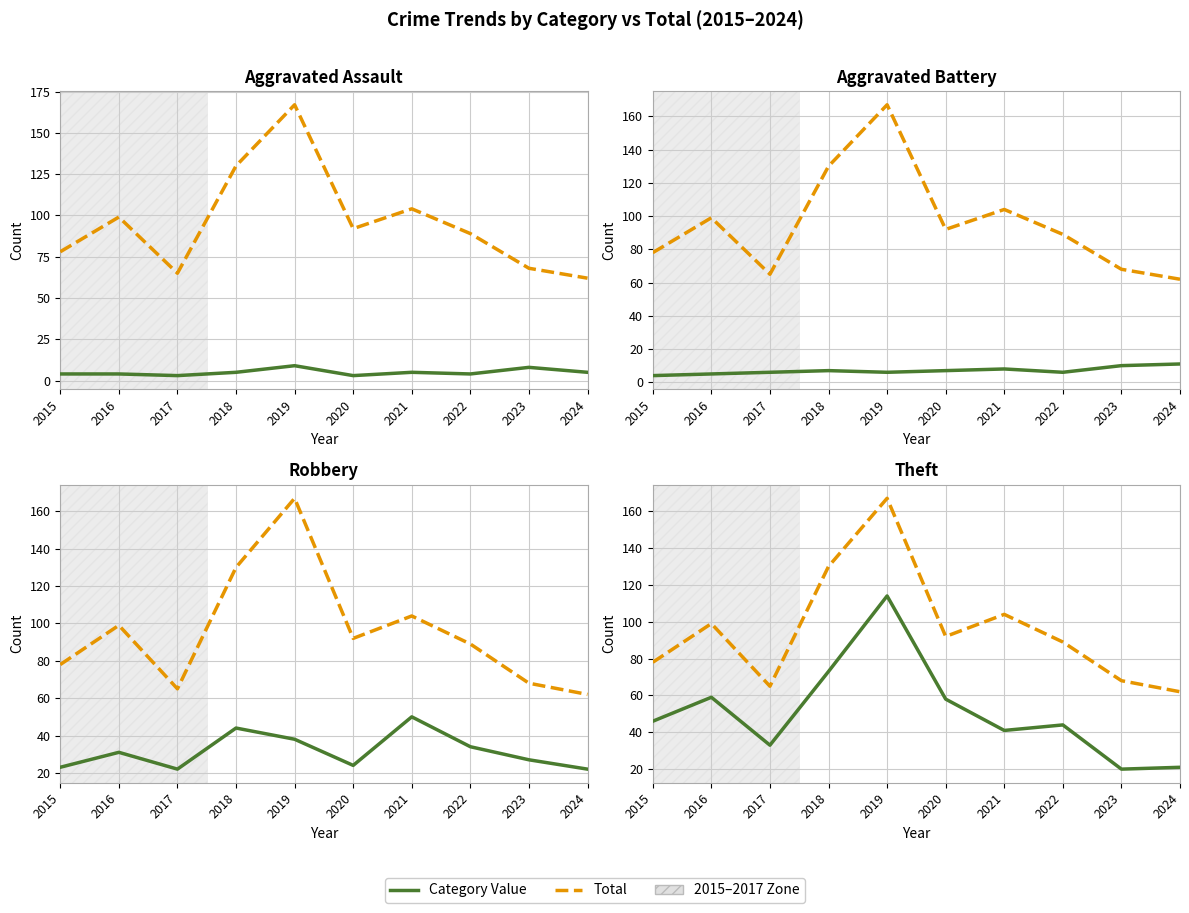

Rank the series by their maximum value, from highest to lowest.

Total, Theft, Robbery, Aggravated Battery, Aggravated Assault